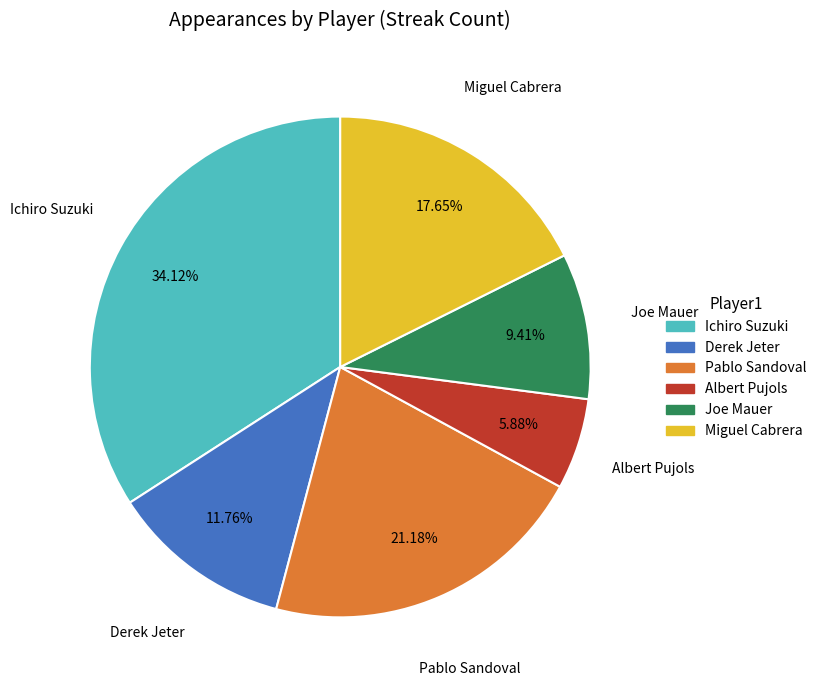

Which slice is the smallest?

Albert Pujols